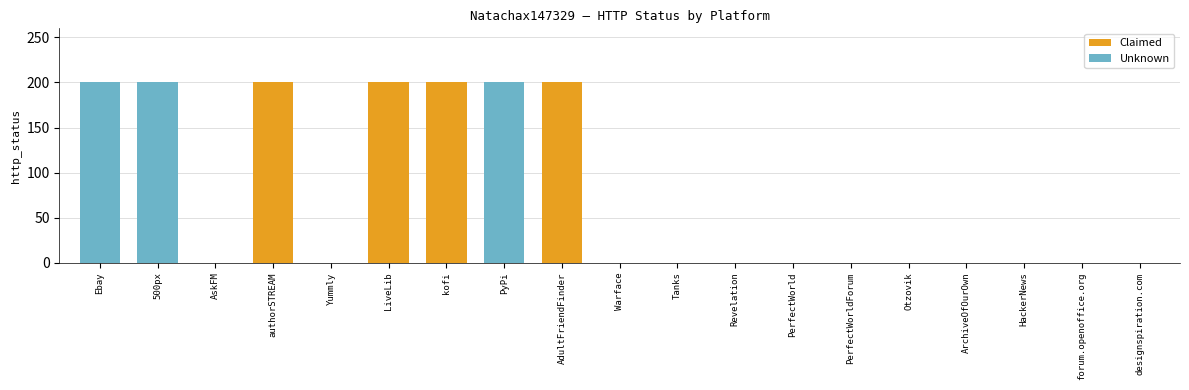

How many values are between 0 and 200?

19